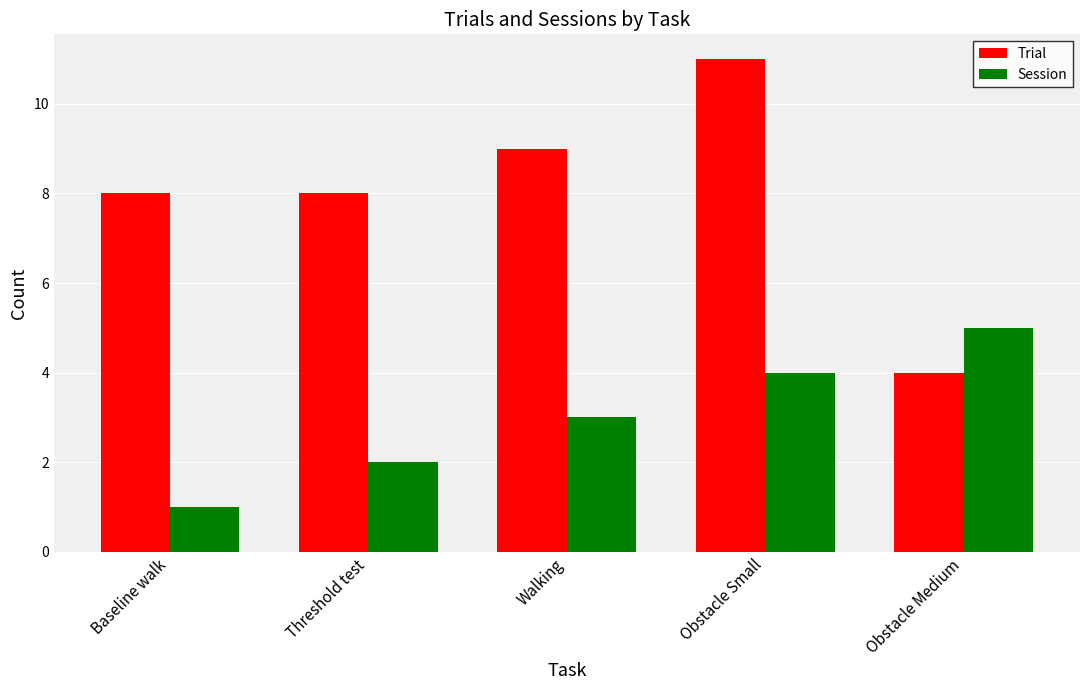

What are all the series names shown in the legend?

Trial, Session